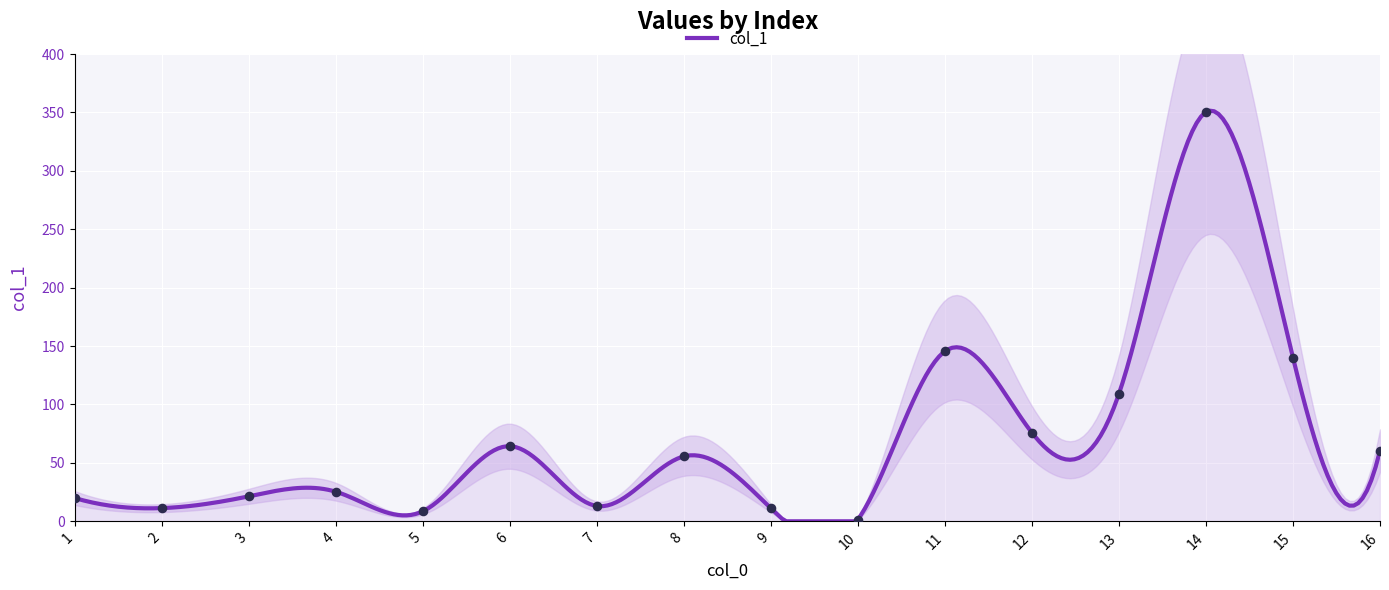

Approximately how many times larger is the value at 7 compared to 2?

1.2